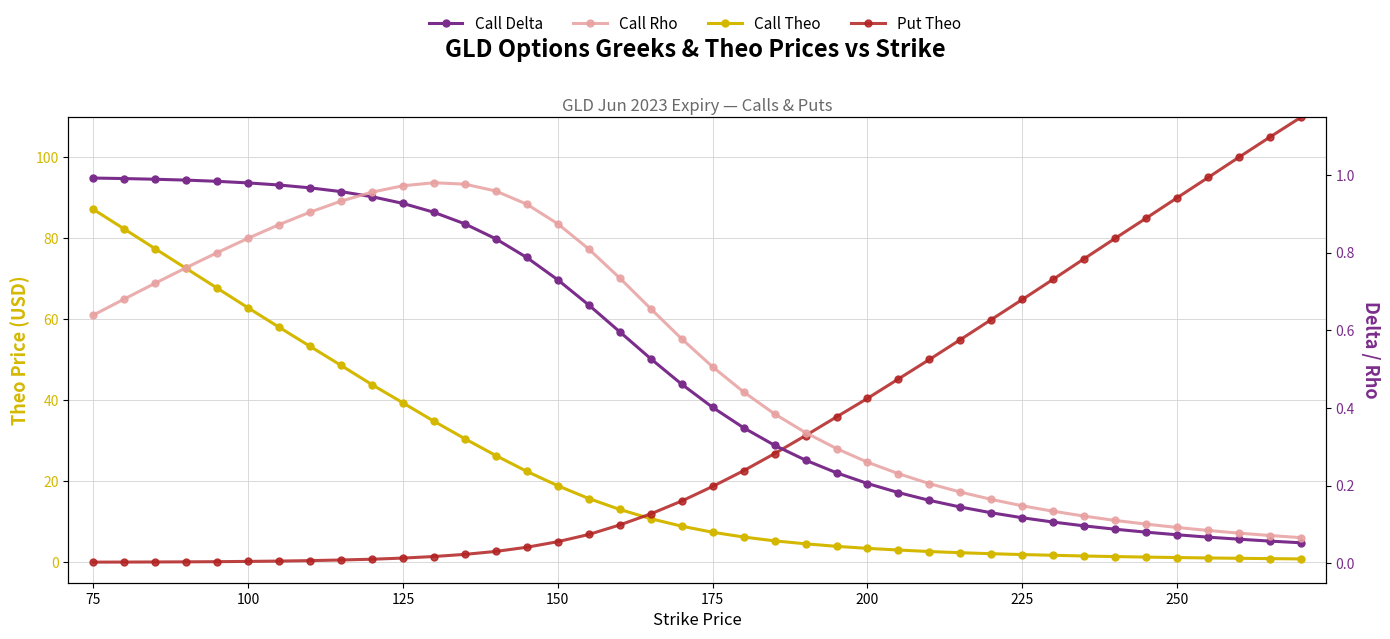

Which series changed the most between 250 and 37?

Put Theo